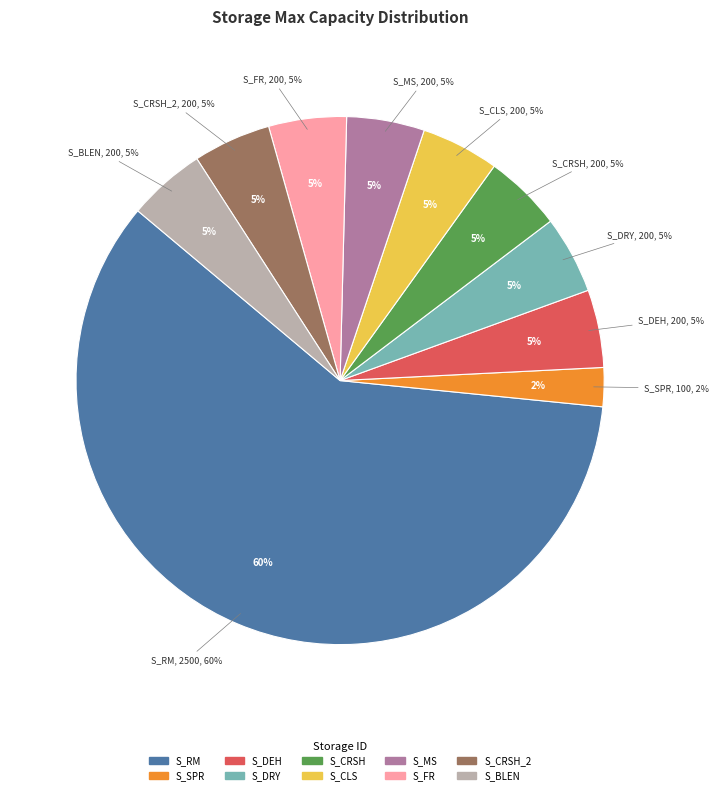

How many segments does this pie chart have?

10